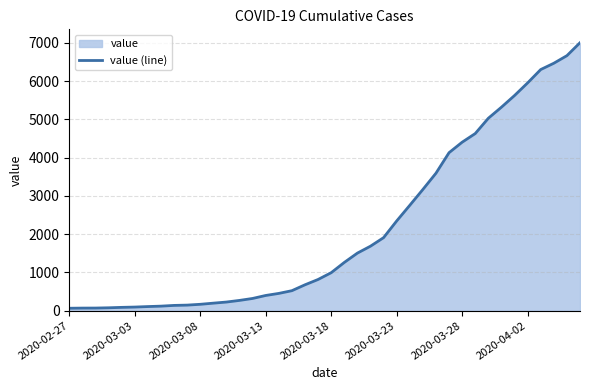

How many data points are less than 993?

20